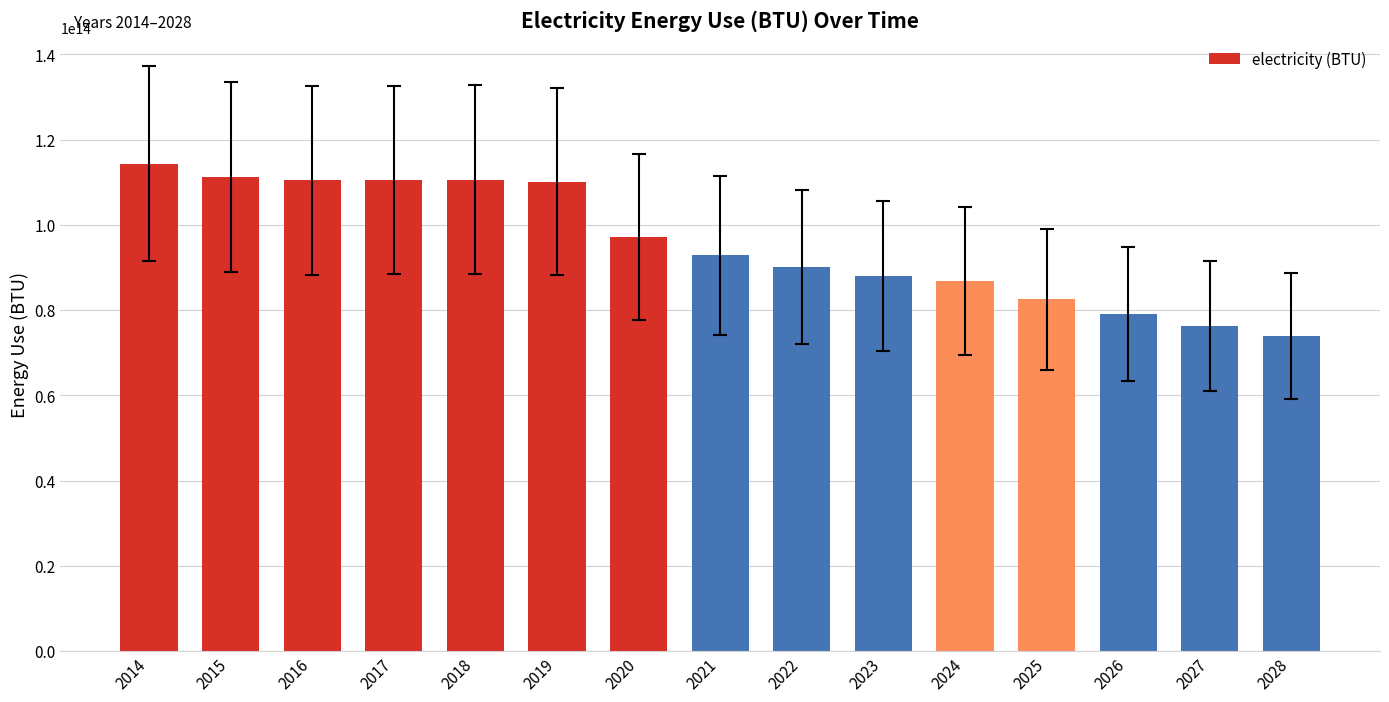

At which label is the value closest to 94167504401408?

2021